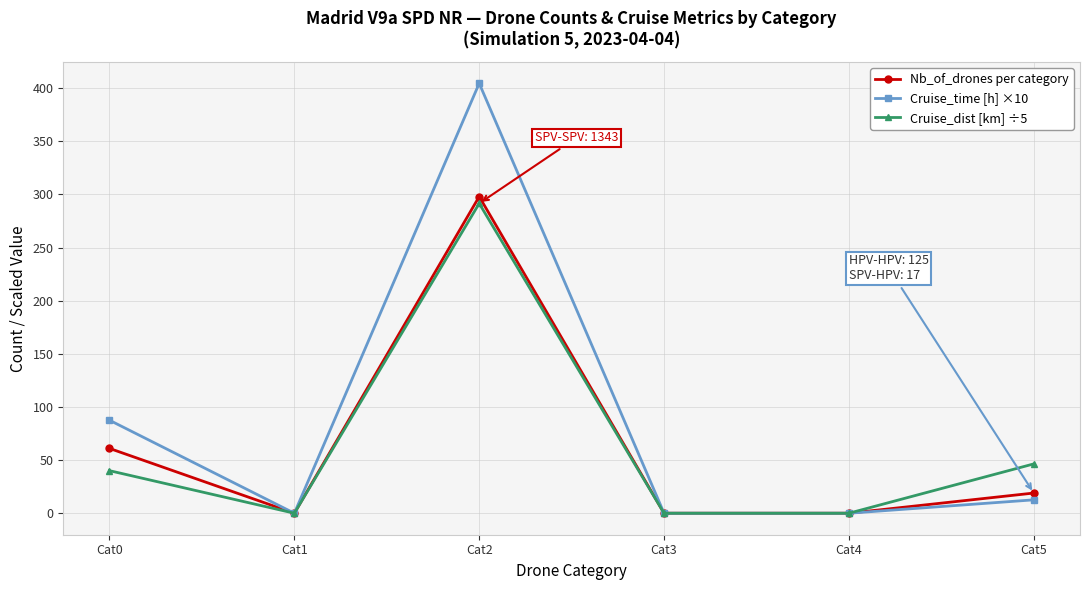

How many data points does each series have?

6